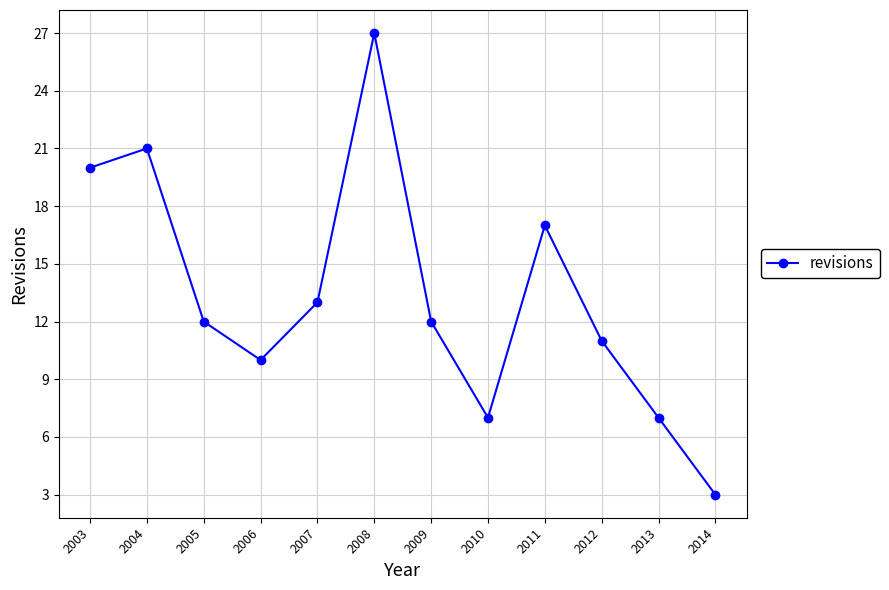

What is the value of the 12th point from the left?

3